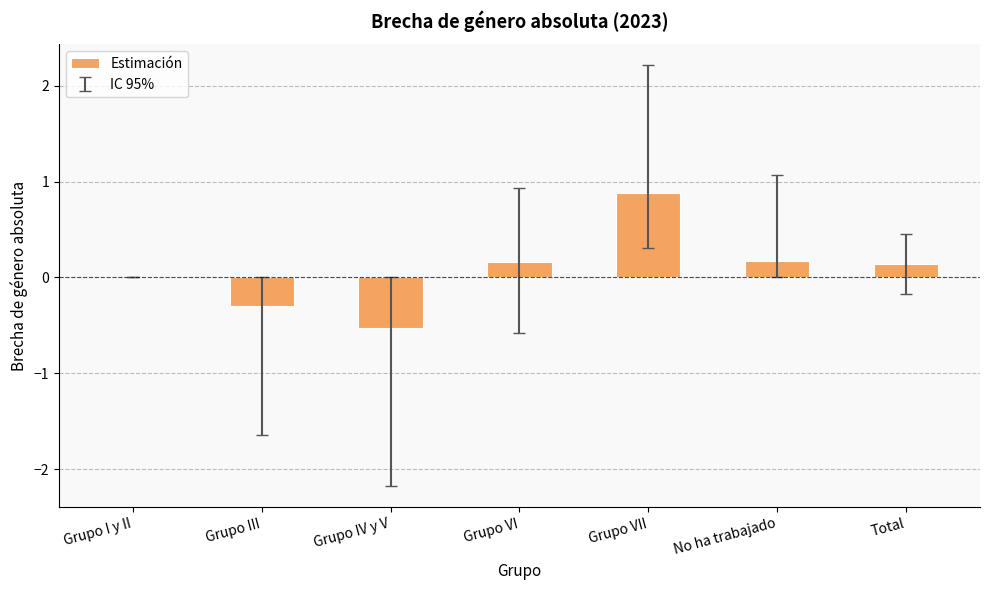

At which category does the chart reach its peak across all series?

Grupo VII